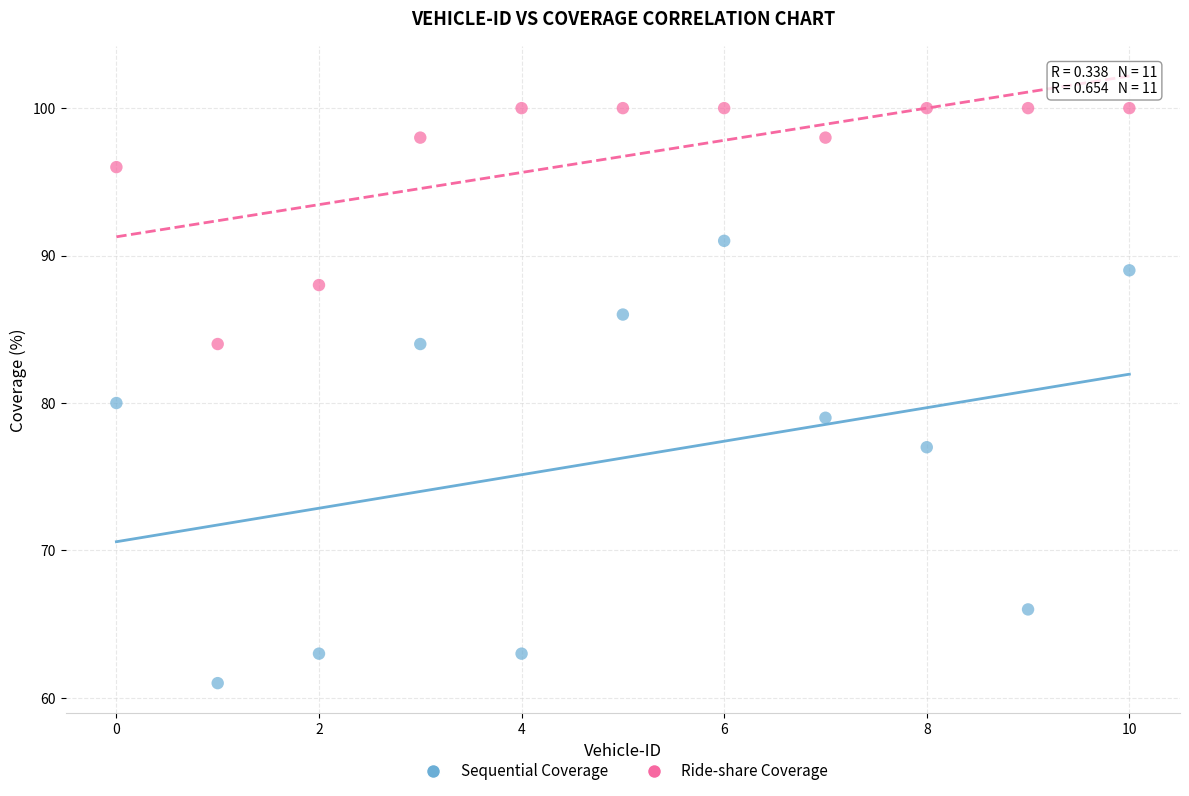

Across all data points, what is the range of Y values (max minus min)?

39